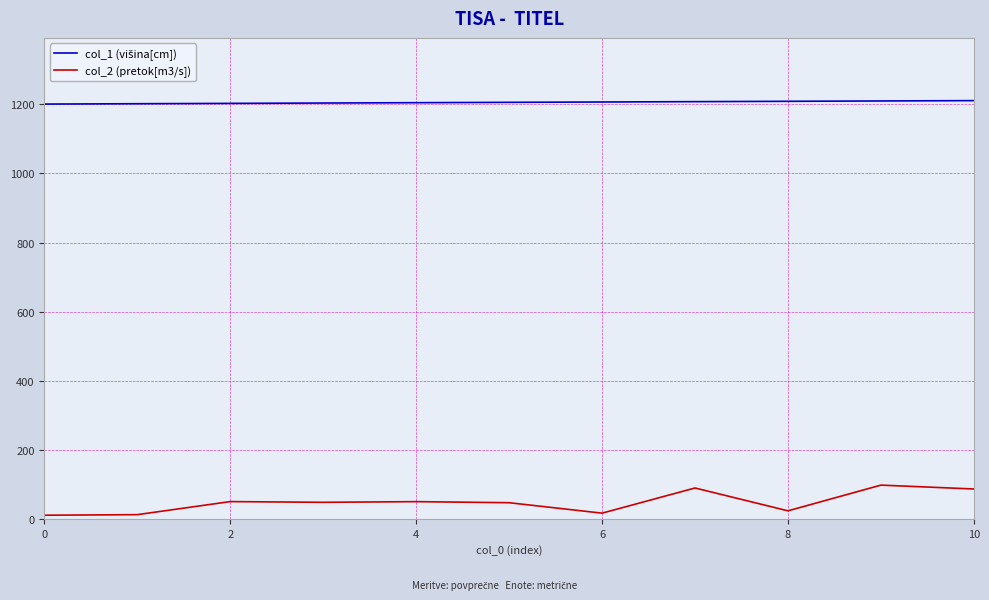

What is the highest value of the col_2 (pretok[m3/s]) series?

97.5